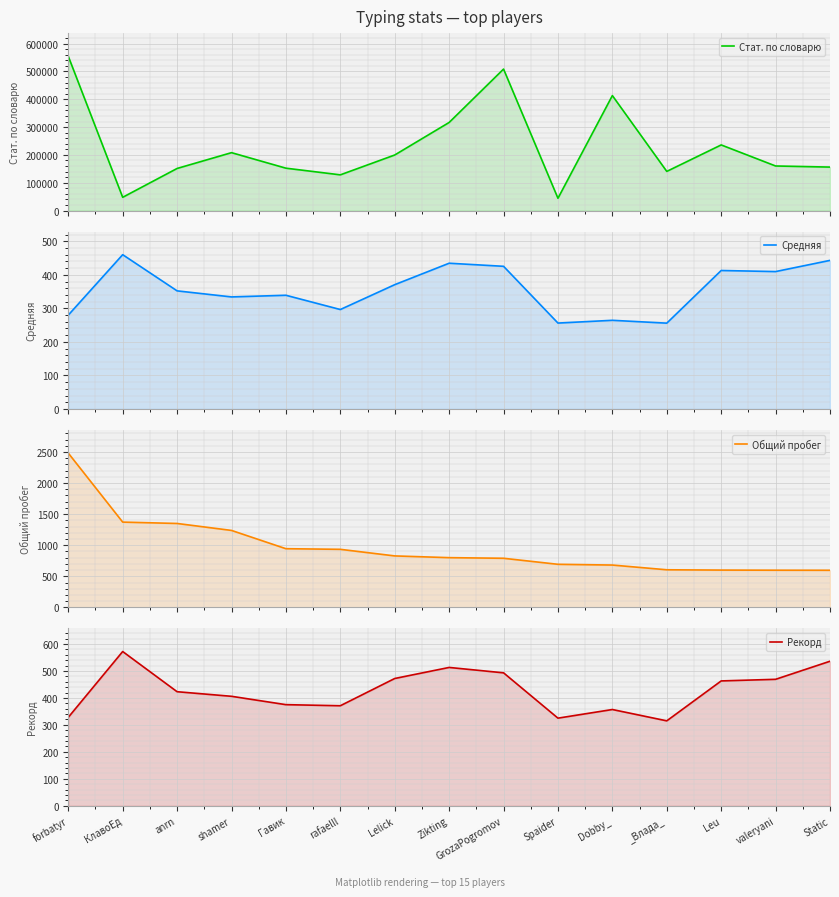

What is the sum of the Общий пробег values at anrn and Leu?

1950.0